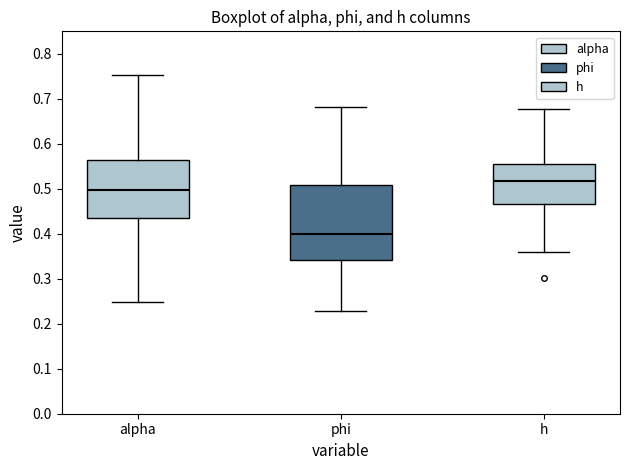

Reading left to right, transcribe this box plot: for each box, give where its median line is, the range the box spans, and where its two whiskers end, as read against the y-axis. The values are not printed on the chart, so give them approximately, as read against the axis.

alpha: median 0.50, box 0.44 to 0.56, whiskers 0.25 to 0.75
phi: median 0.40, box 0.34 to 0.51, whiskers 0.23 to 0.68
h: median 0.52, box 0.47 to 0.55, whiskers 0.36 to 0.68